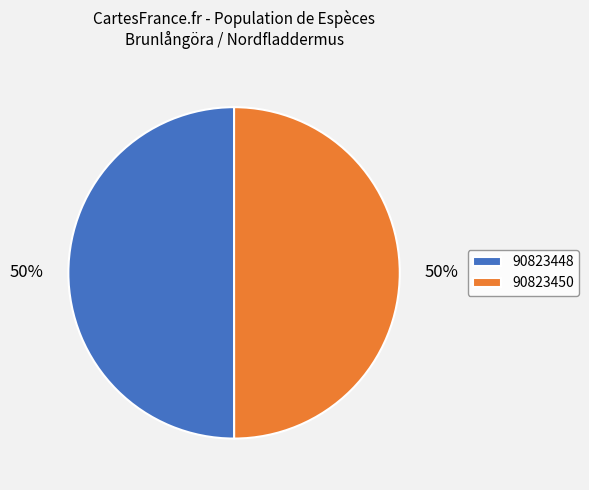

Count the number of slices in the pie.

2